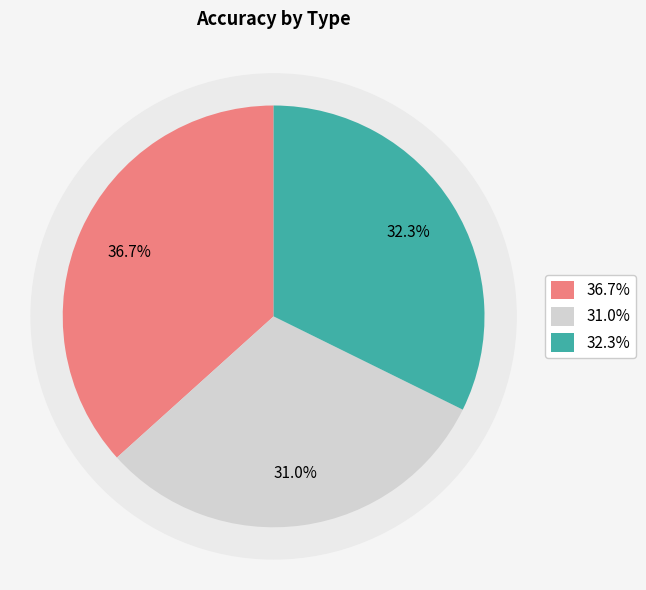

How many segments does this pie chart have?

3